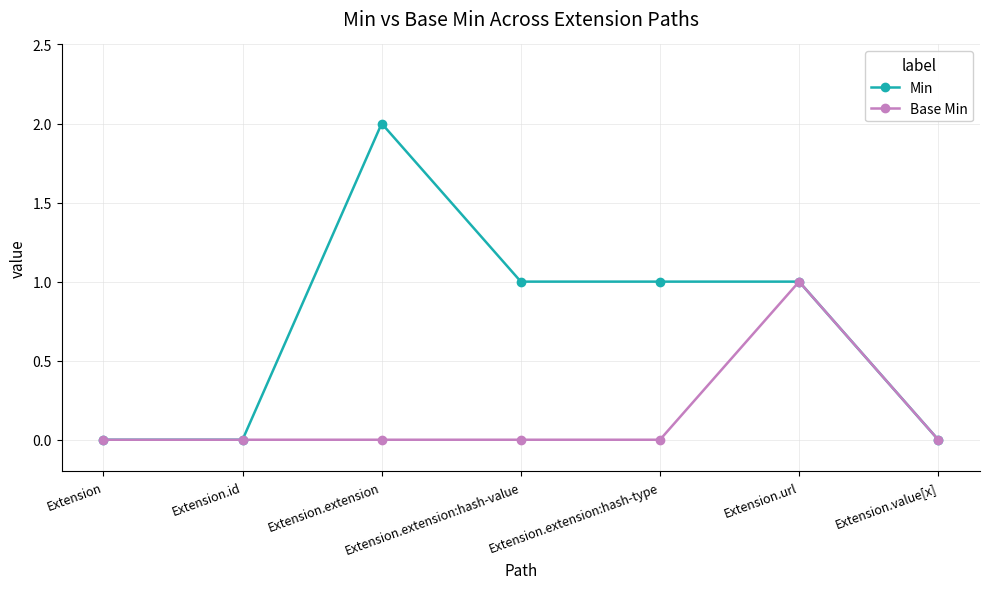

How many series are shown in this chart?

2